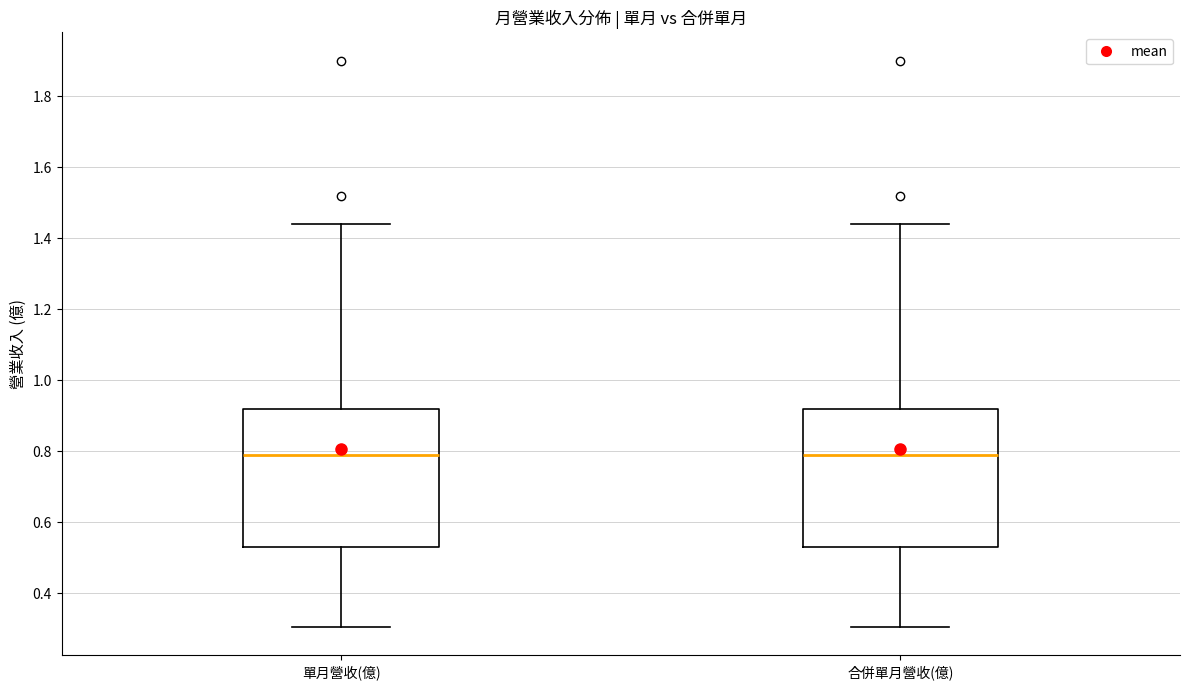

Where does the lower whisker of the box for 合併單月營收(億) end on the y-axis? The values are not printed on the chart, so give them approximately, as read against the axis.

0.30